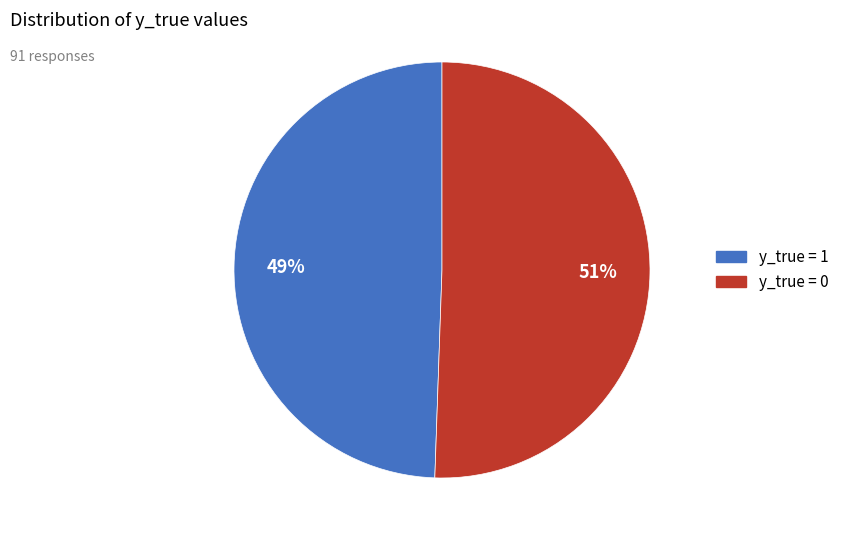

To the nearest percent, what is the average slice percentage?

50%